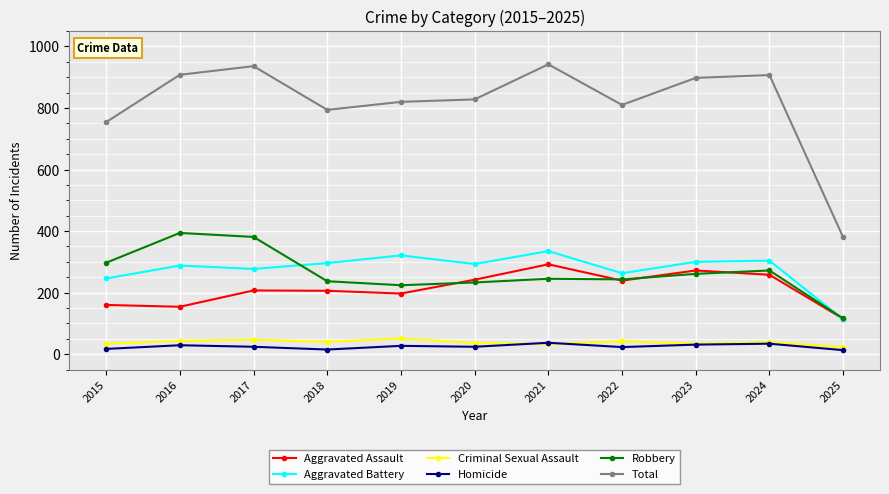

Is the value of Homicide at 2020 greater than the value of Robbery at 2021?

No